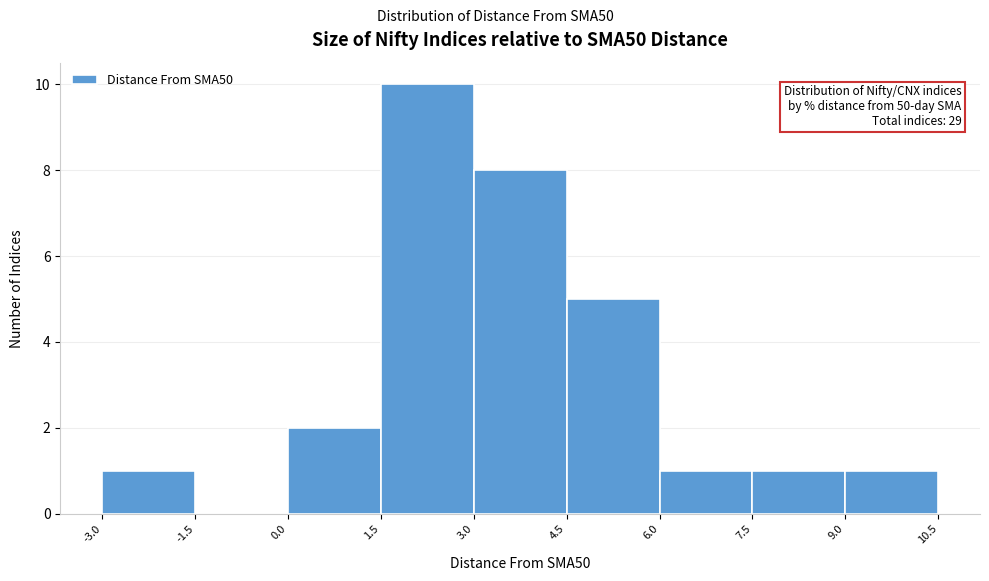

Which range on the x-axis has the tallest bar?

1.5 to 3.0